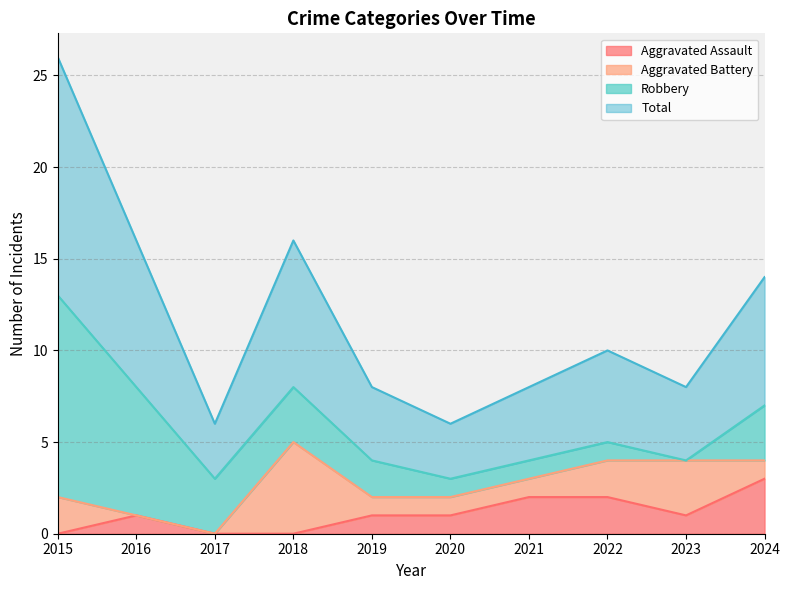

Does the chart have visible grid lines?

Yes